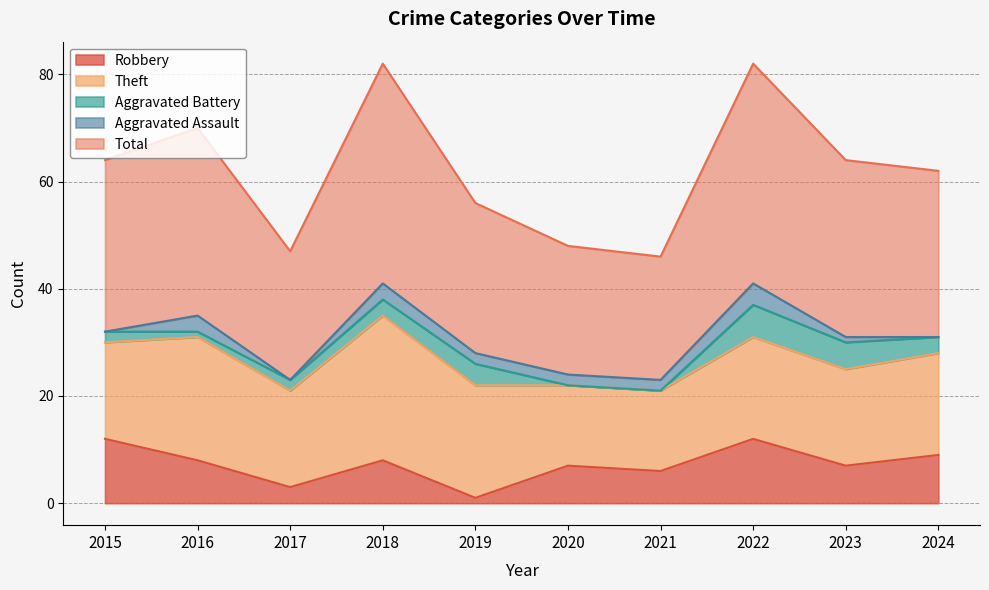

How many data points in Total are less than 32?

5